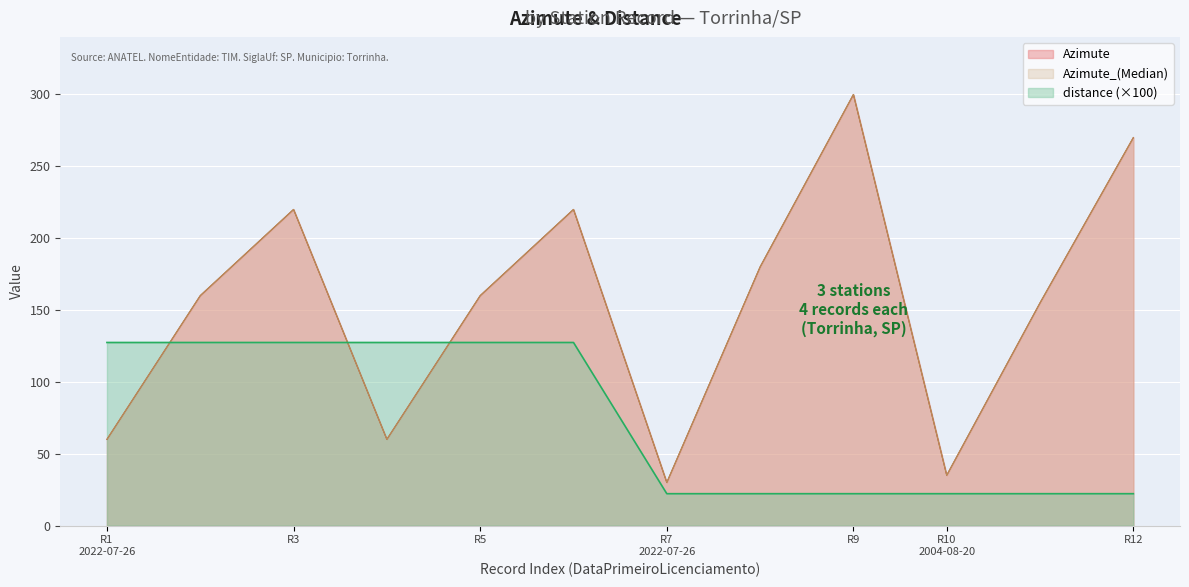

Reading right to left, what are all the values shown in this chart?

Azimute: 270.0	155.0	35.0	300.0	180.0	30.0	220.0	160.0	60.0	220.0	160.0	60.0
Azimute_(Median): 270.0	155.0	35.0	300.0	180.0	30.0	220.0	160.0	60.0	220.0	160.0	60.0
distance: 22.2	22.2	22.2	22.2	22.2	22.2	127.4	127.4	127.4	127.4	127.4	127.4